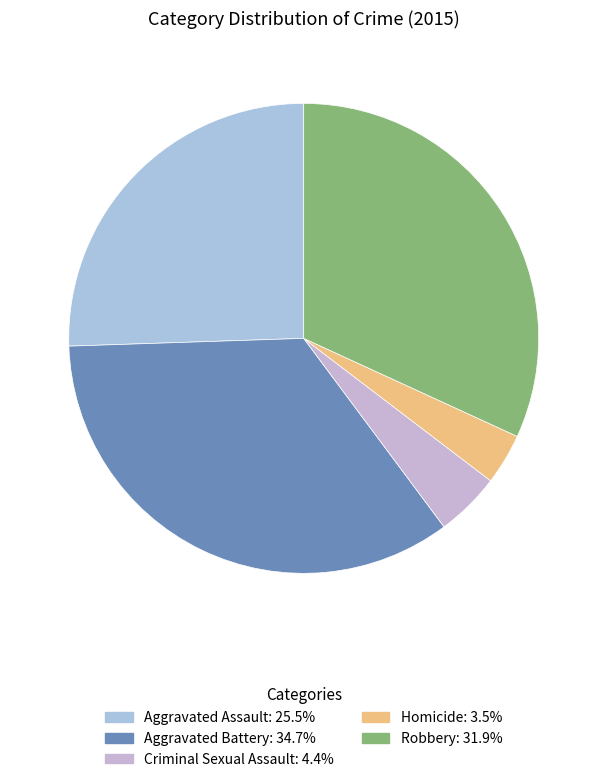

Which slice is the smallest?

Homicide